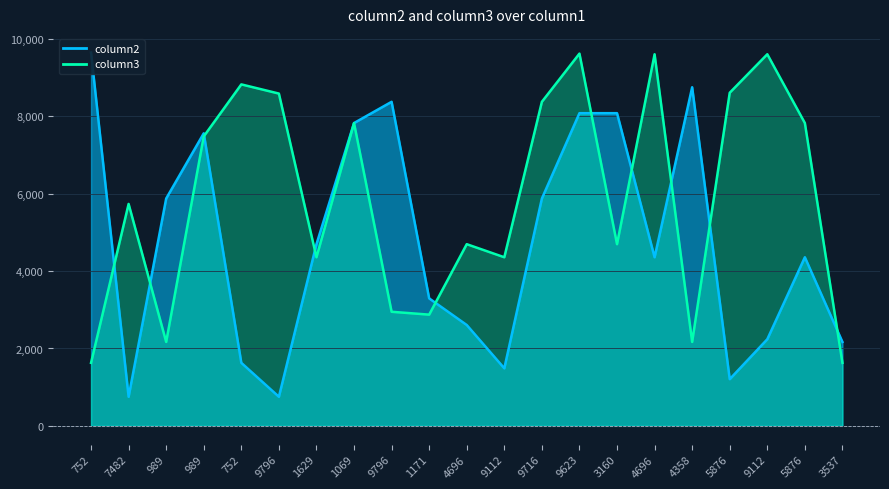

Reading left to right, extract all data points from this chart.

column2: 752=9649	7482=752	989=5876	989=7562	752=1629	9796=752	1629=4696	1069=7827	9796=8376	1171=3295	4696=2607	9112=1487	9716=5876	9623=8082	3160=8082	4696=4358	4358=8752	5876=1207	9112=2239	5876=4358	3537=2169
column3: 752=1629	7482=5736	989=2169	989=7482	752=8826	9796=8589	1629=4358	1069=7827	9796=2949	1171=2875	4696=4696	9112=4358	9716=8376	9623=9622	3160=4696	4696=9605	4358=2169	5876=8610	9112=9605	5876=7827	3537=1629